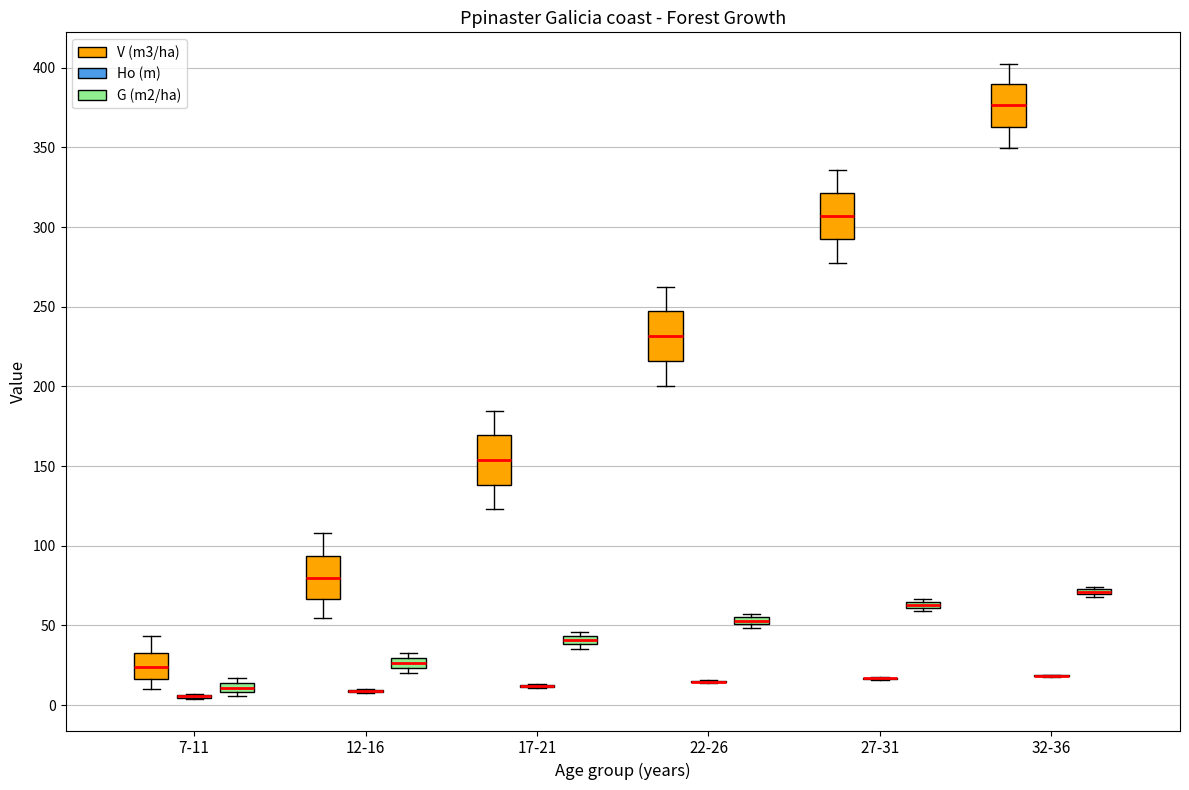

Where does the lower whisker of the box for 32-36 (V (m3/ha)) end on the y-axis? The values are not printed on the chart, so give them approximately, as read against the axis.

350